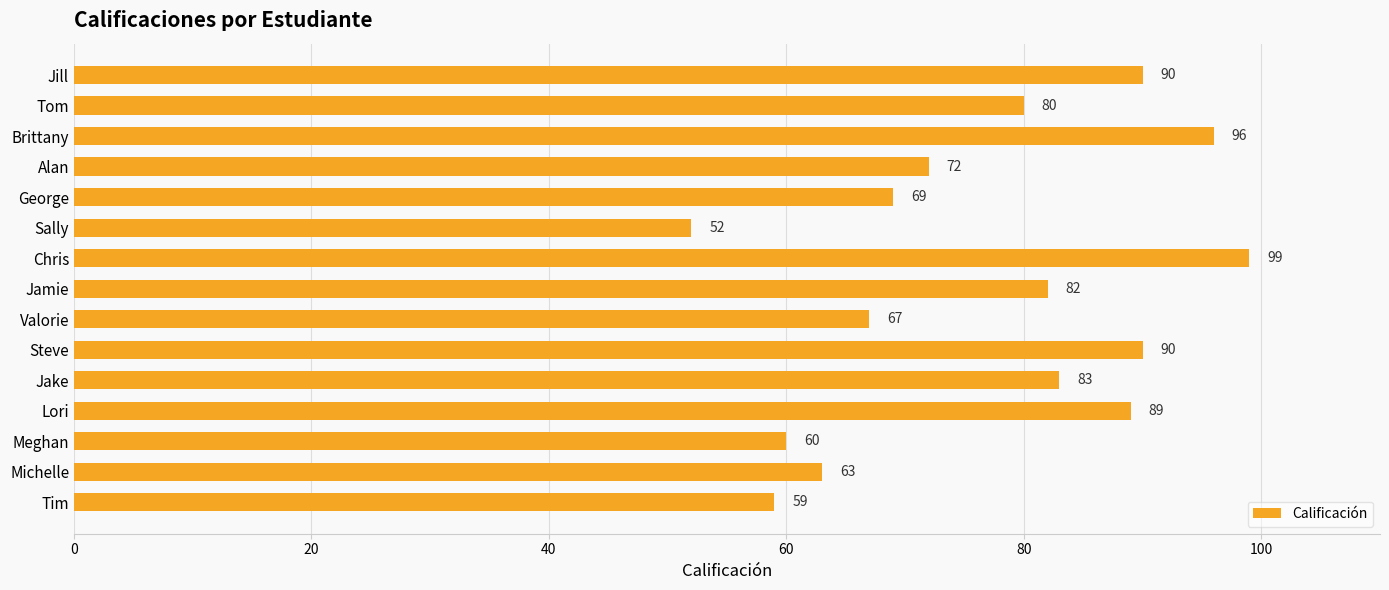

What is the difference between the maximum and minimum values?

47